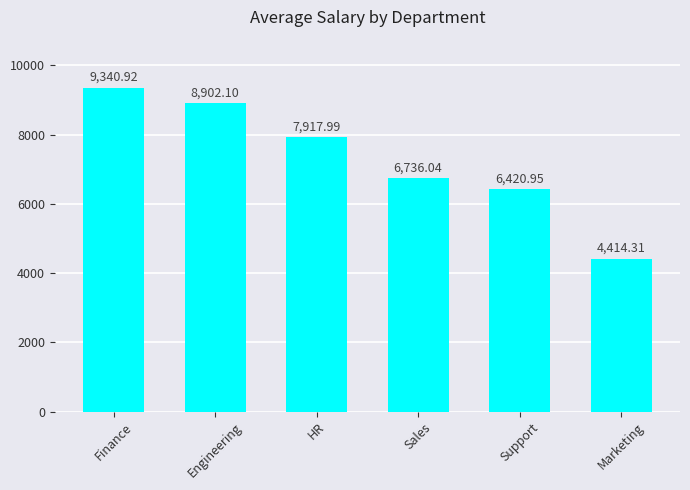

True or false: the data shows 12210.5 at Finance.

False